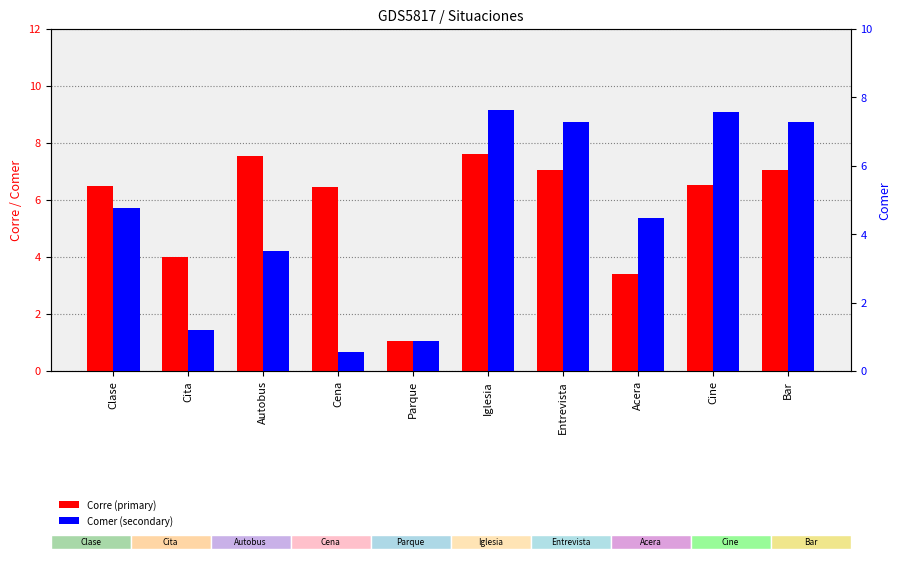

What is the minimum value for Corre?

1.1